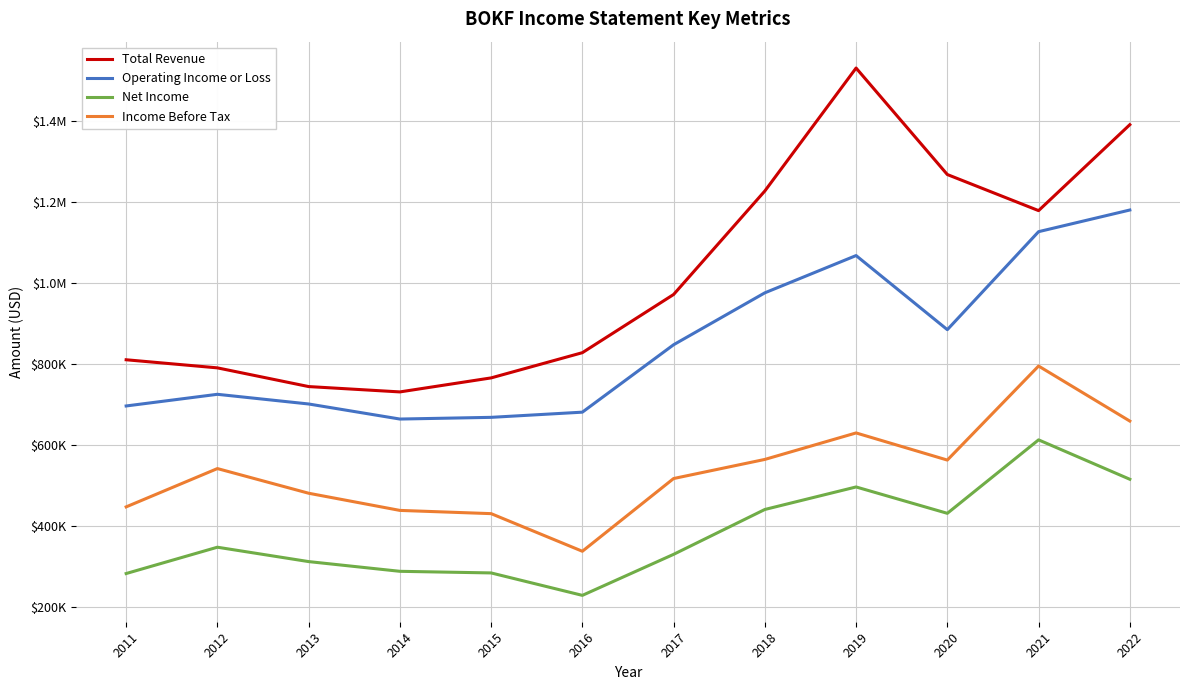

Between 2012 and 2018, which series saw the biggest shift?

Total Revenue